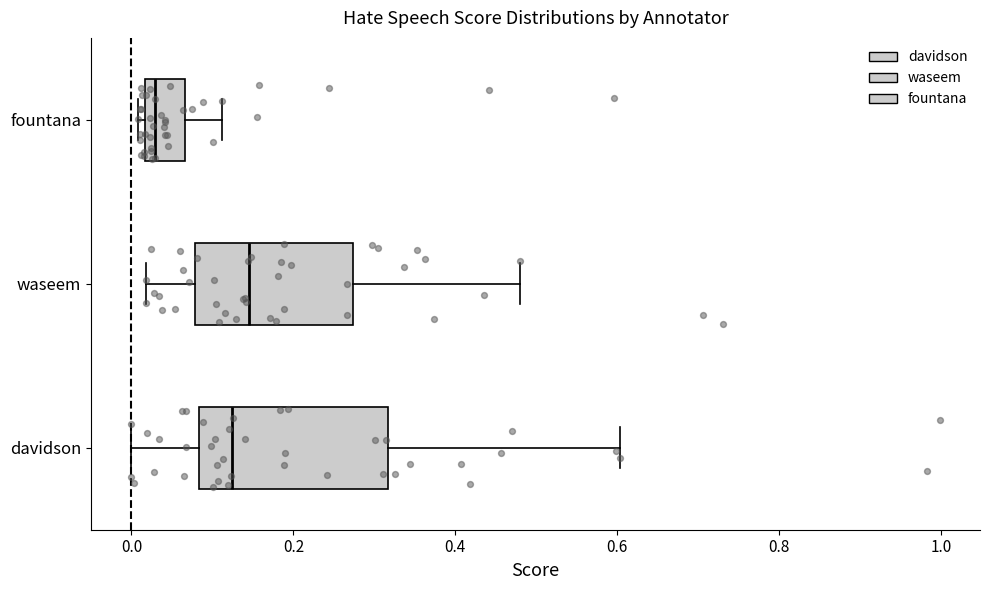

Where does the median line of the box for davidson sit on the x-axis? The values are not printed on the chart, so give them approximately, as read against the axis.

0.12